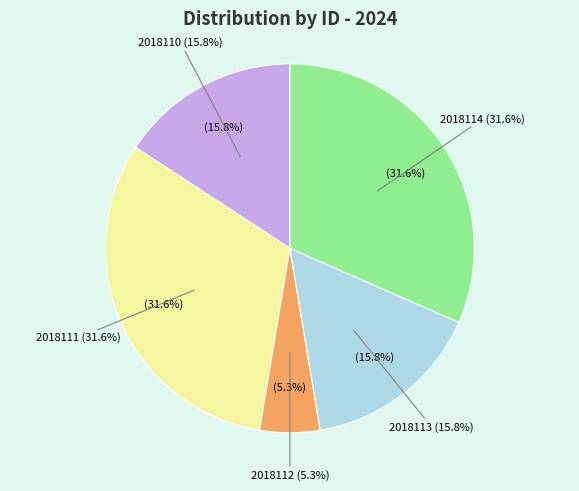

To the nearest percent, what is the combined percentage of 2018114 and 2018112?

37%